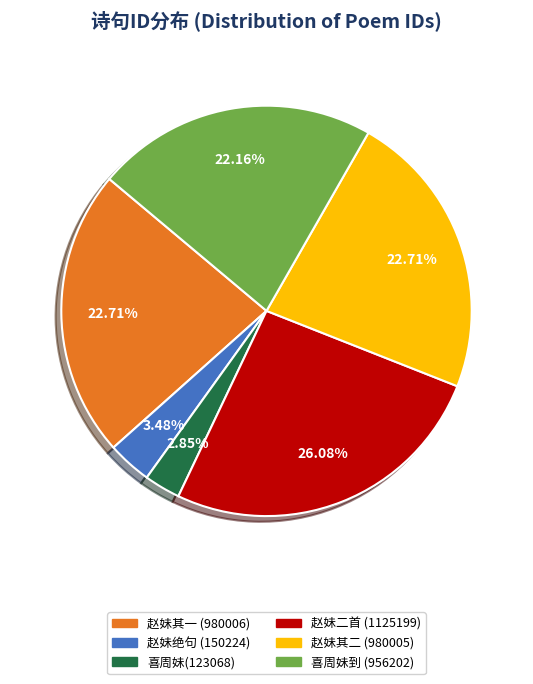

Count the number of slices in the pie.

6